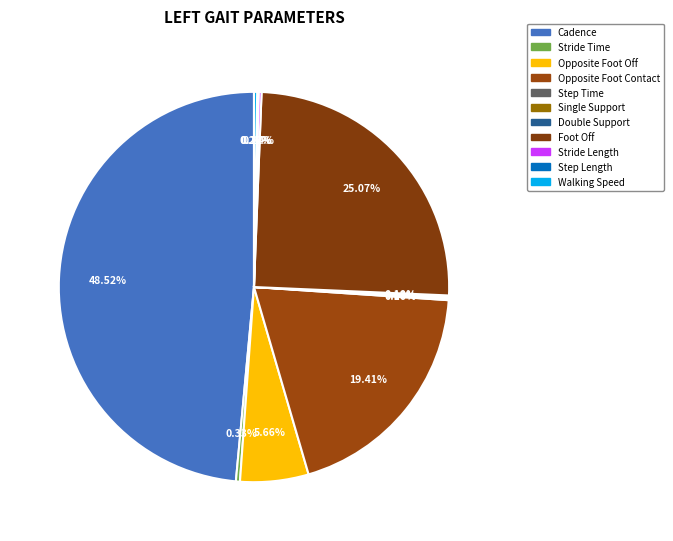

Between Stride Time and Step Time, which is larger?

Stride Time